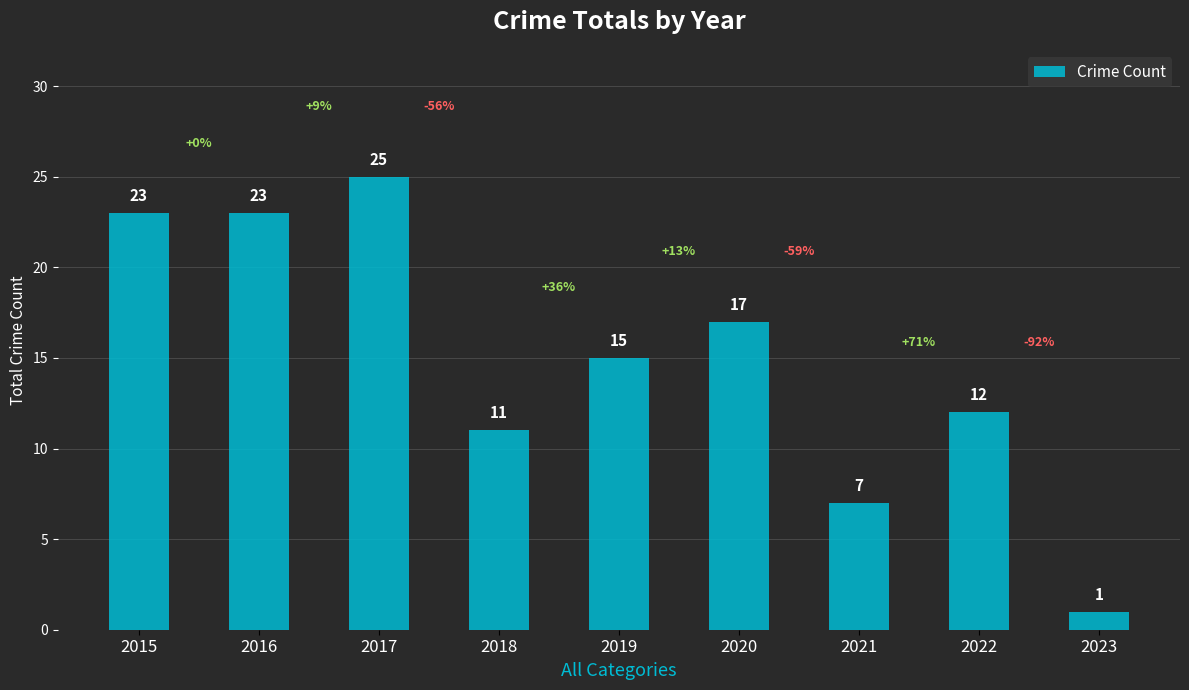

Reading left to right, extract all data points from this chart.

2015=23	2016=23	2017=25	2018=11	2019=15	2020=17	2021=7	2022=12	2023=1